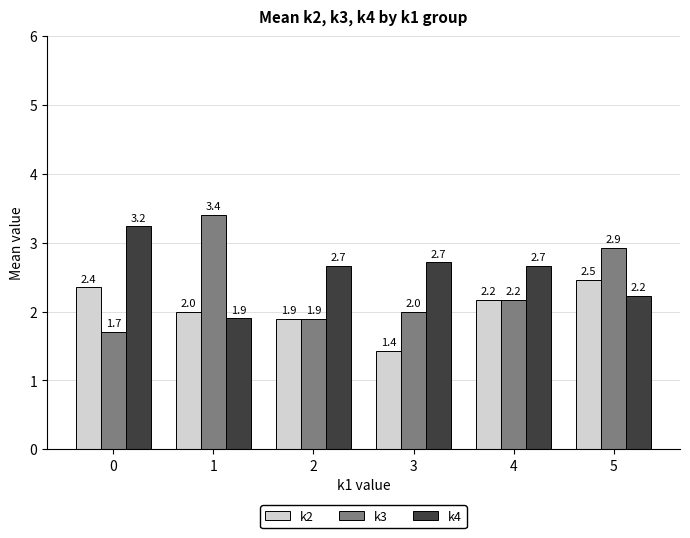

Rank the series at 5 from highest to lowest value.

k3, k2, k4